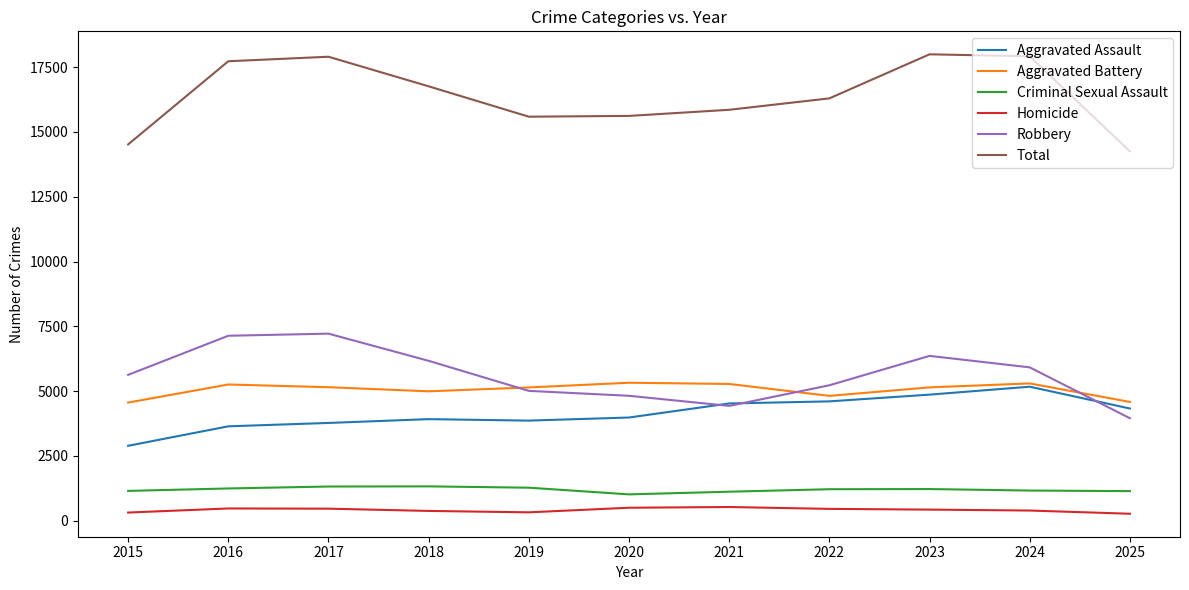

What are all the series names shown in the legend?

Aggravated Assault, Aggravated Battery, Criminal Sexual Assault, Homicide, Robbery, Total